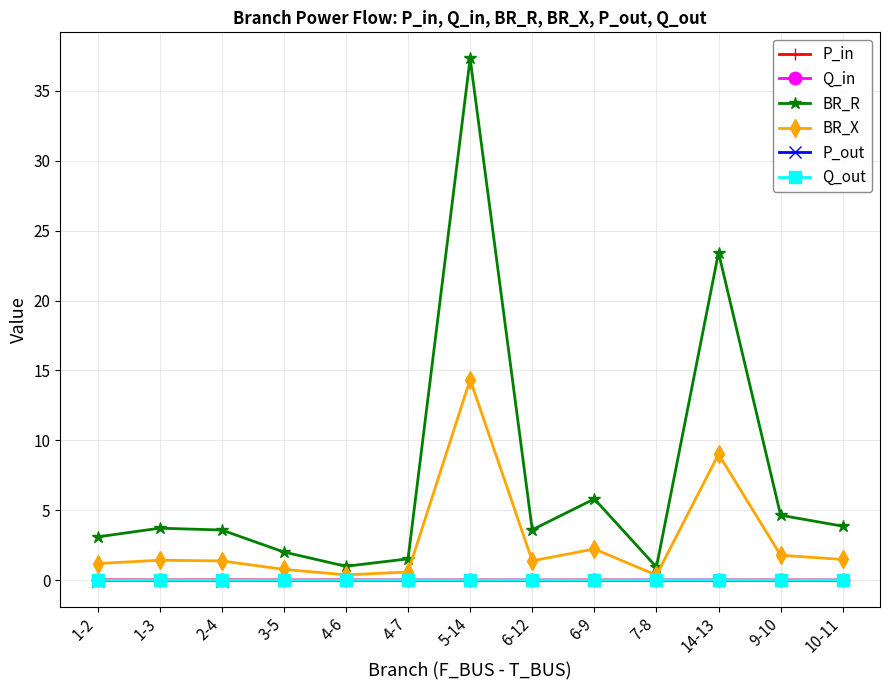

What is the label of the 4th point from the left?

3-5